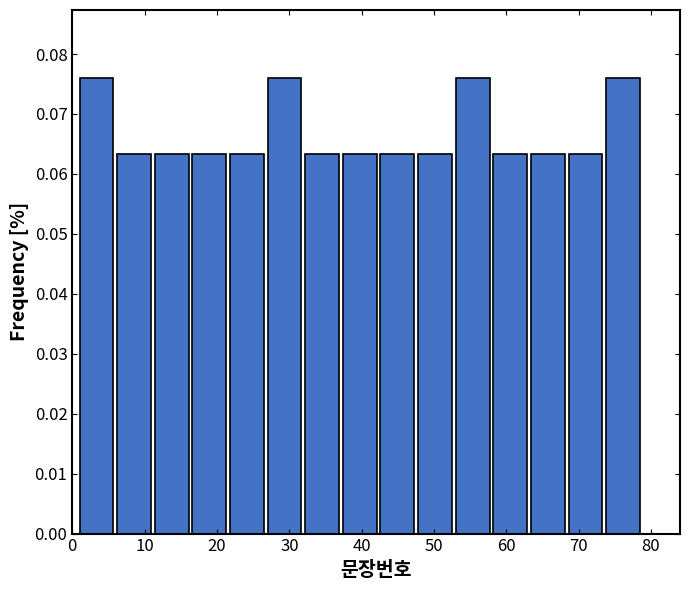

What is the height of the bar covering 1.0 to 6.2 on the x-axis? Neither the bar edges nor the heights are printed on the chart, so give them approximately, as read against the axes.

0.076